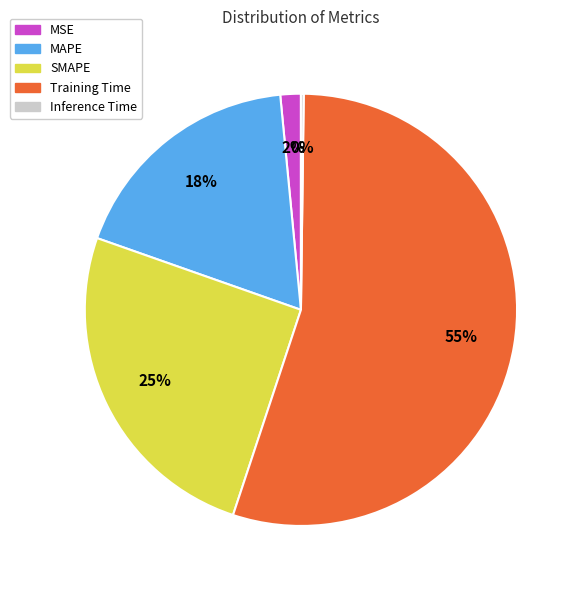

Between Training Time and MSE, which is larger?

Training Time